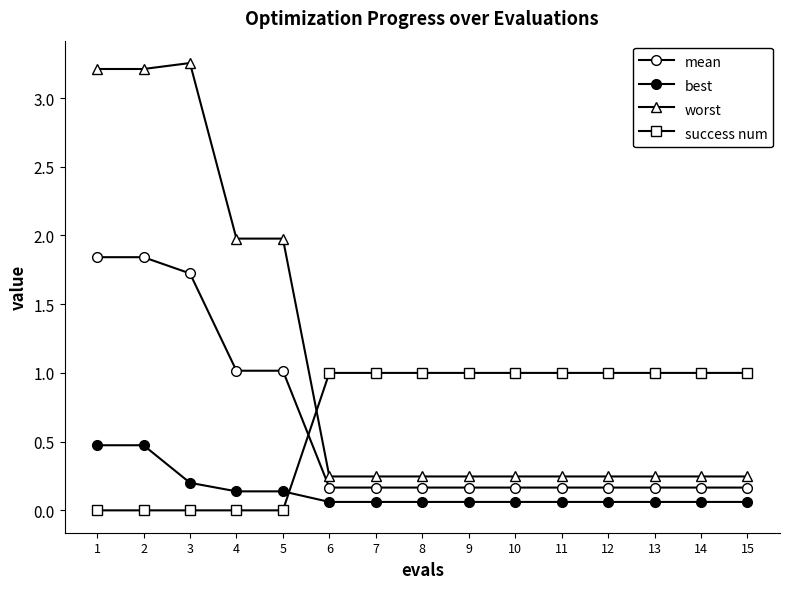

At how many categories does at least one series exceed 0?

15